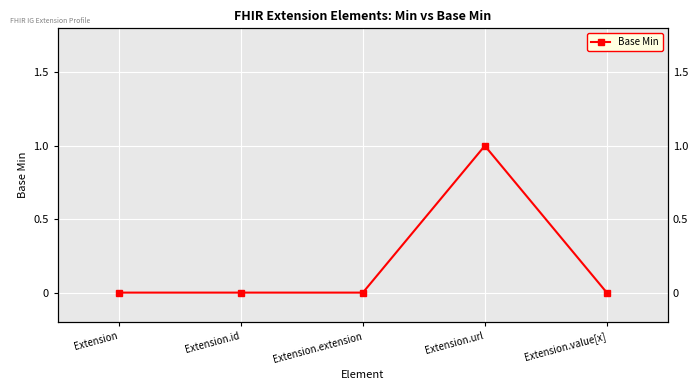

How many values are between 0 and 1?

5